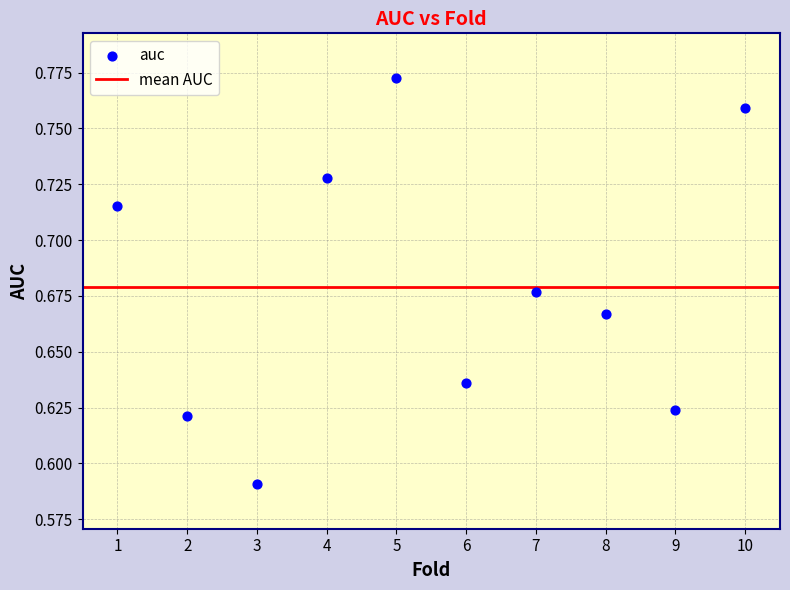

What is the average X value?

5.5